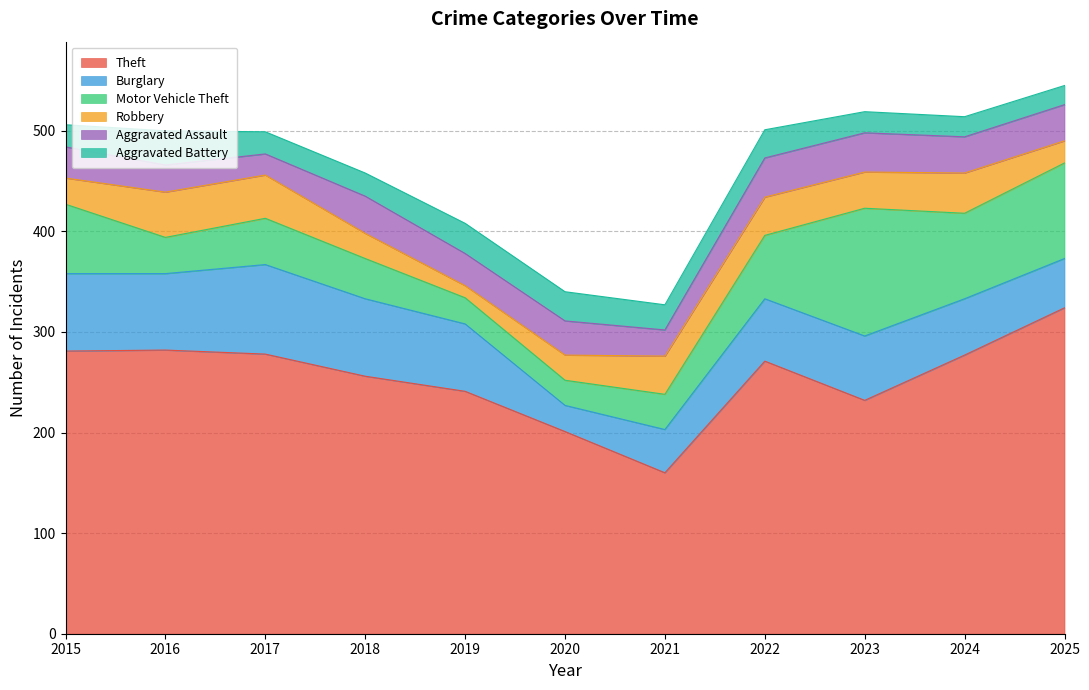

True or false: Motor Vehicle Theft and Burglary intersect in this chart.

True